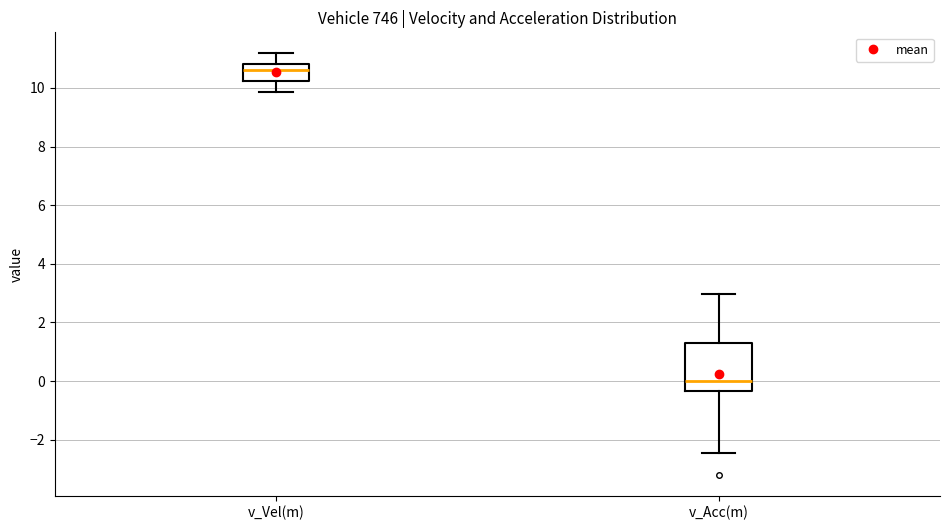

Which box has the lowest median line?

v_Acc(m)